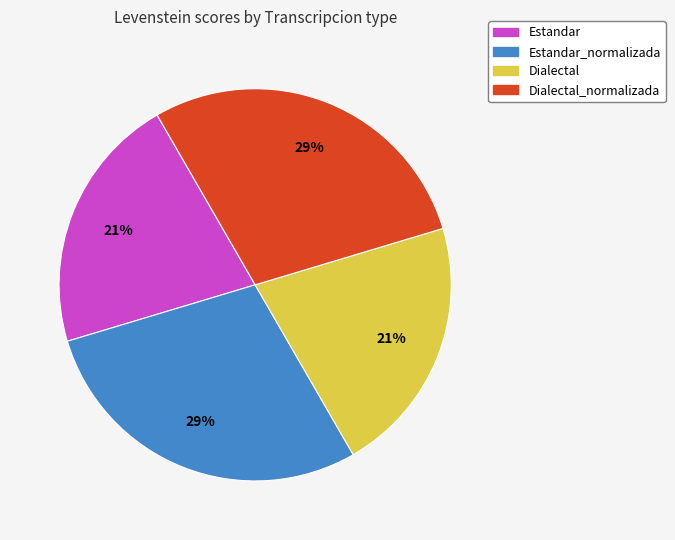

Does any single category account for the majority?

No